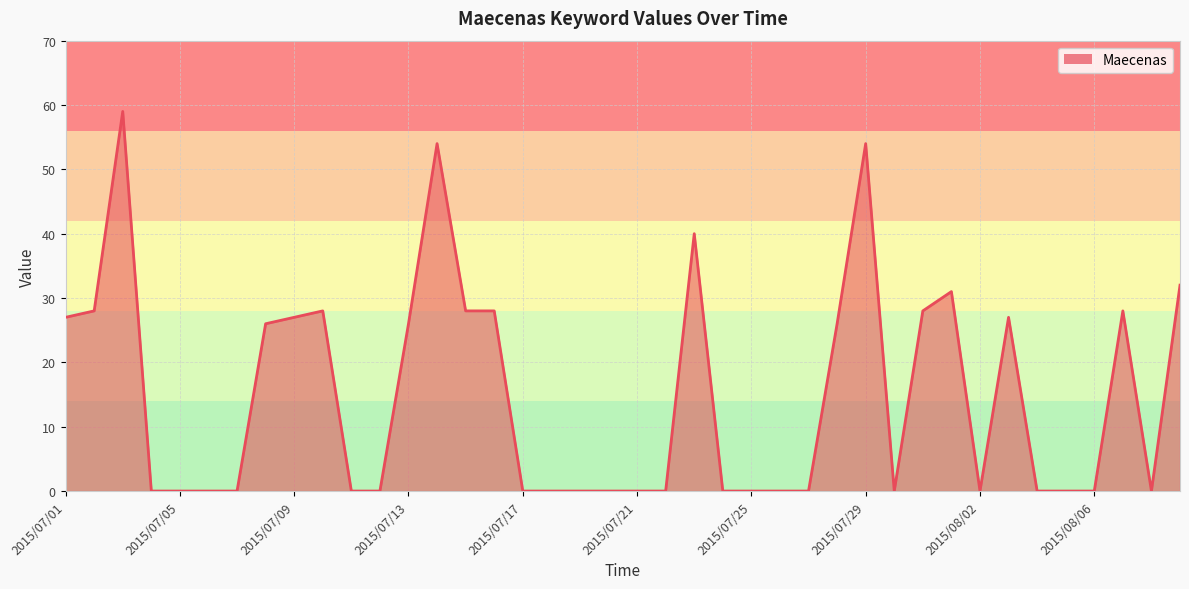

What is the greatest value displayed?

59